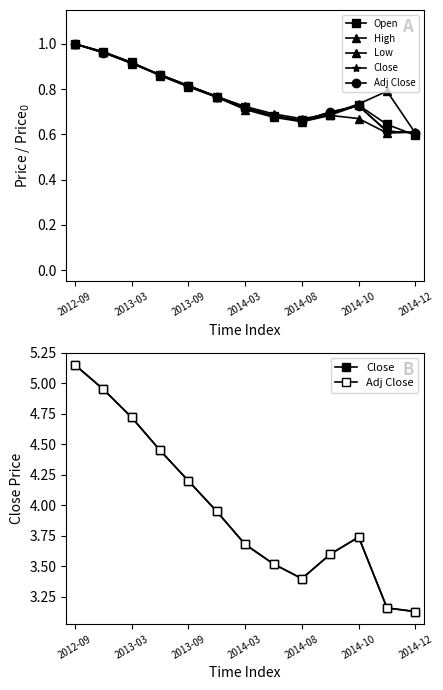

What is the difference between the Adj Close values at 2013-03 and 9?

1.4